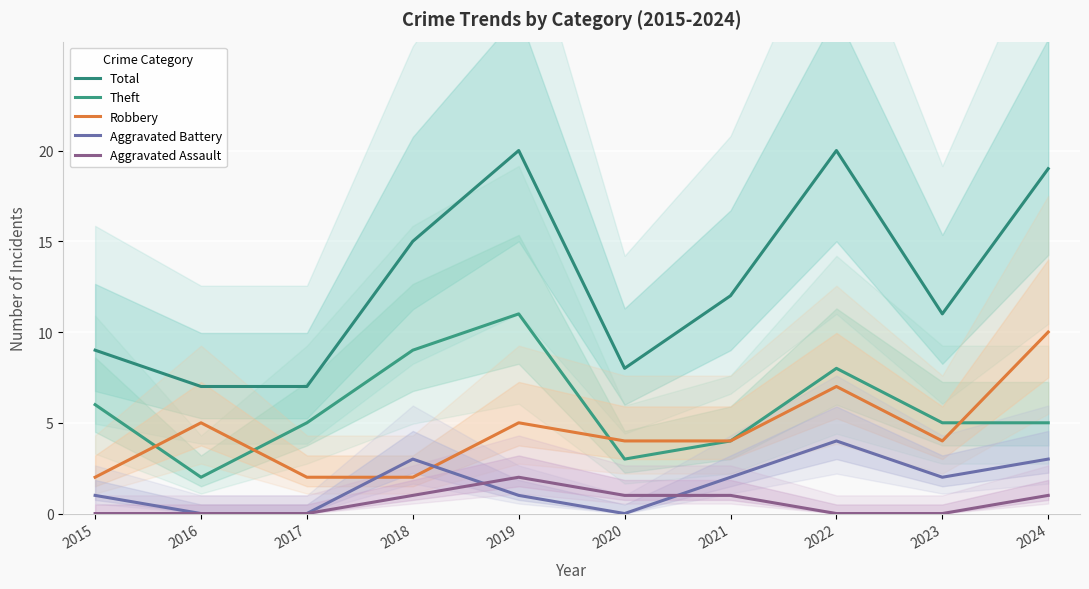

At which category is the sum across all series the highest?

2019